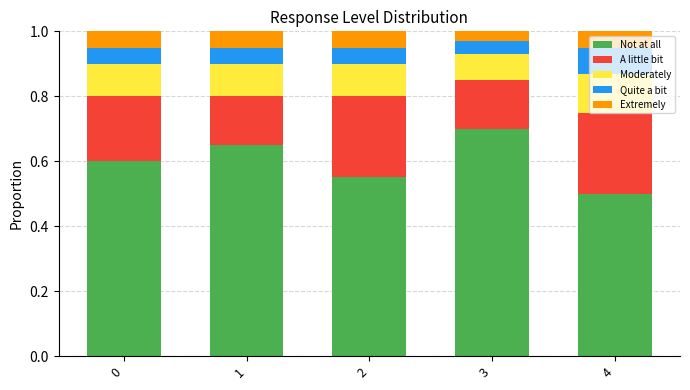

Where is Not at all nearest to the value 0?

4